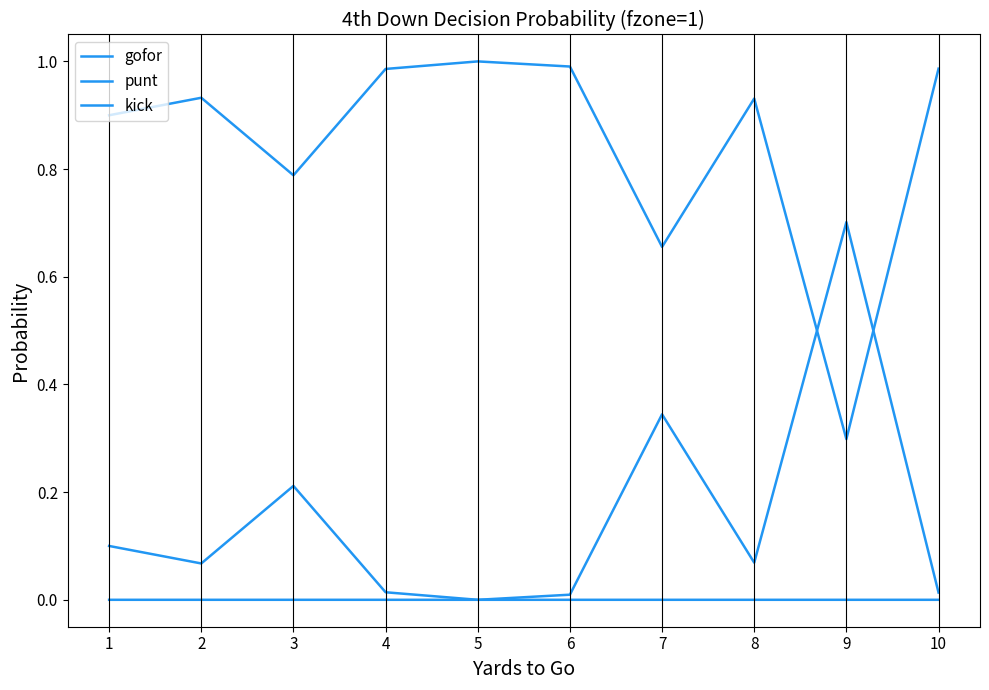

How many lines are shown in the chart?

3